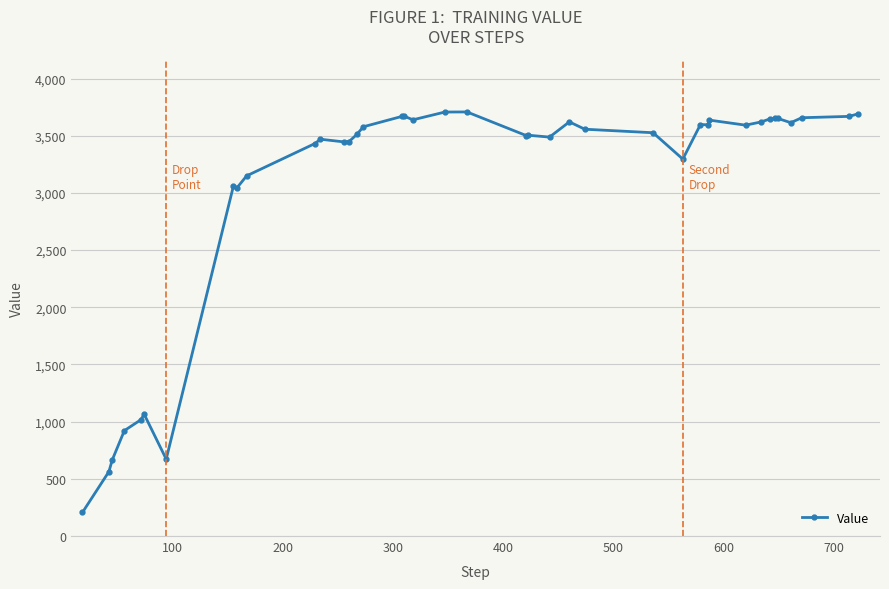

Does the chart display data point markers on the line(s)?

Yes